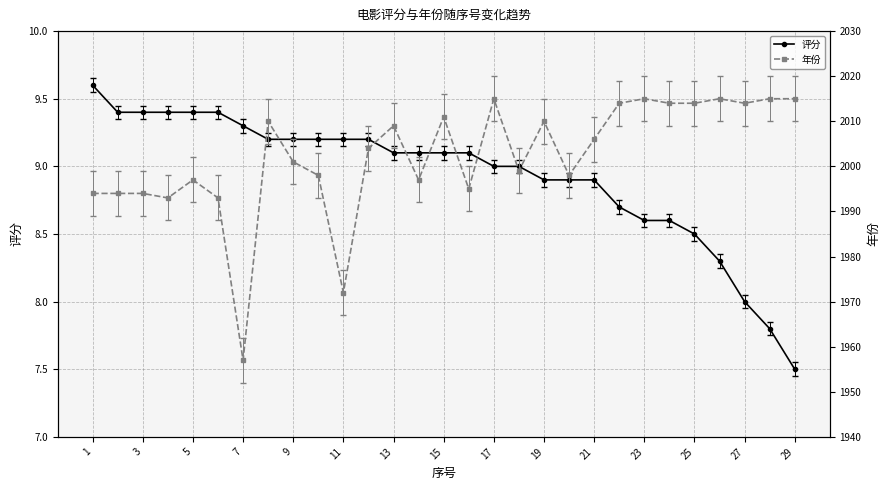

Does the chart have visible grid lines?

Yes